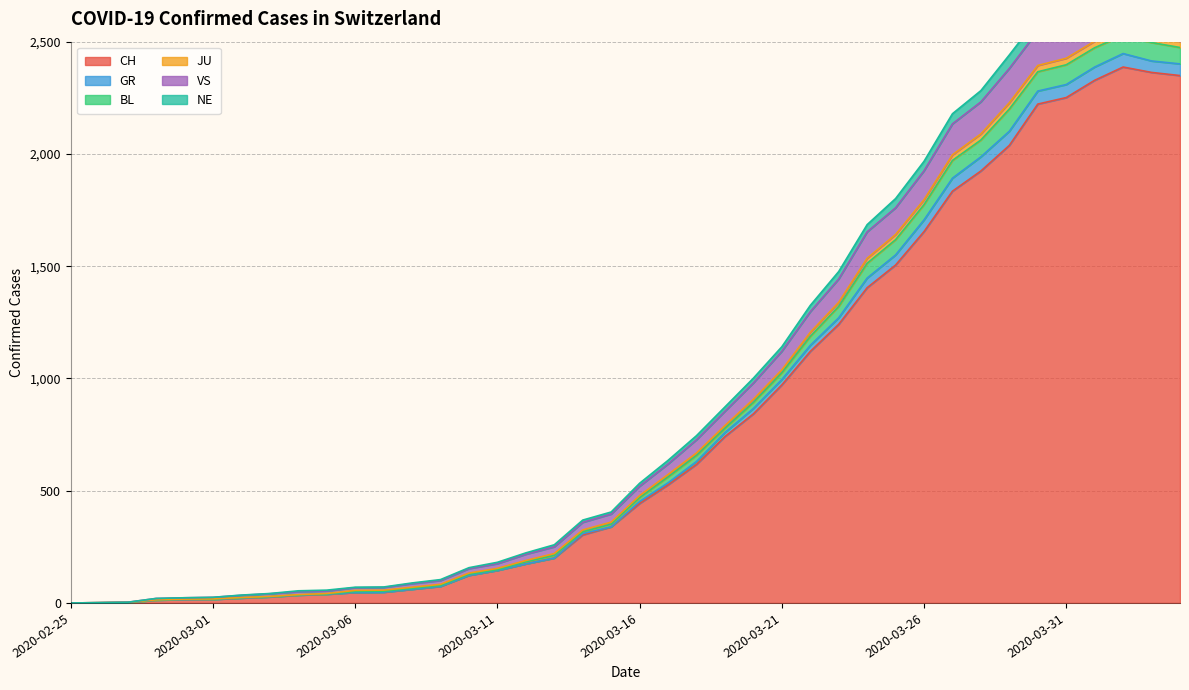

What is the greatest value displayed?

2765